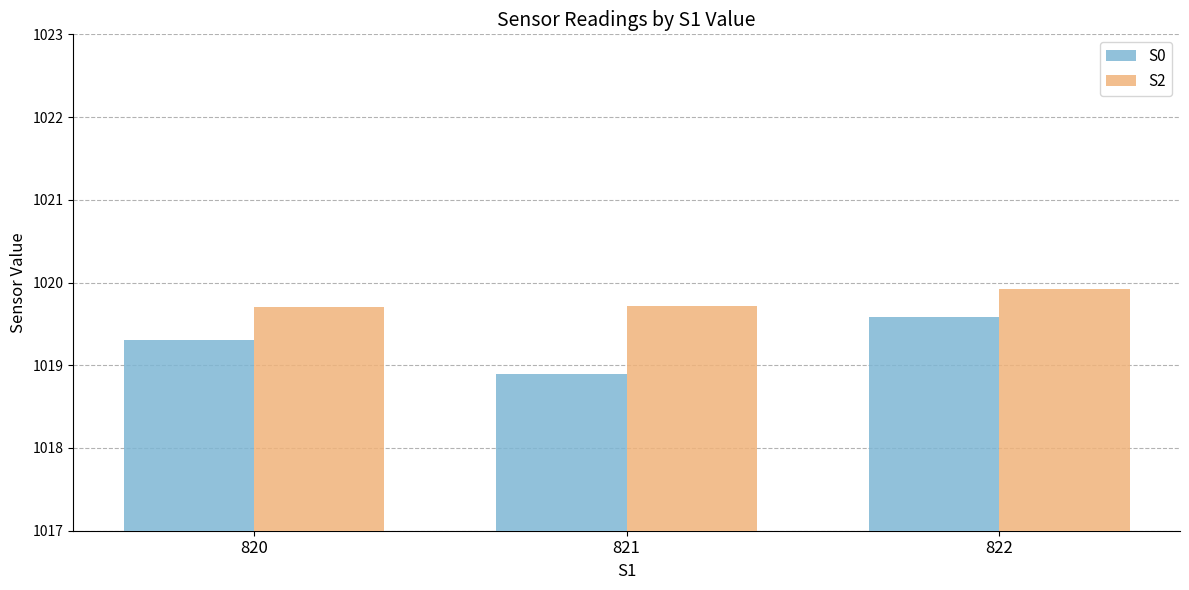

Is the value of S2 at 820 greater than the value of S0 at 820?

Yes